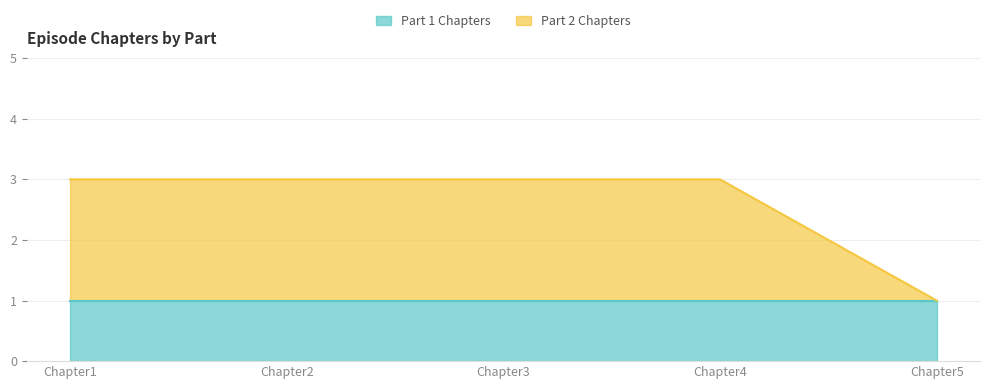

Rank the categories by value from highest to lowest.

Chapter1, Chapter2, Chapter3, Chapter4, Chapter5